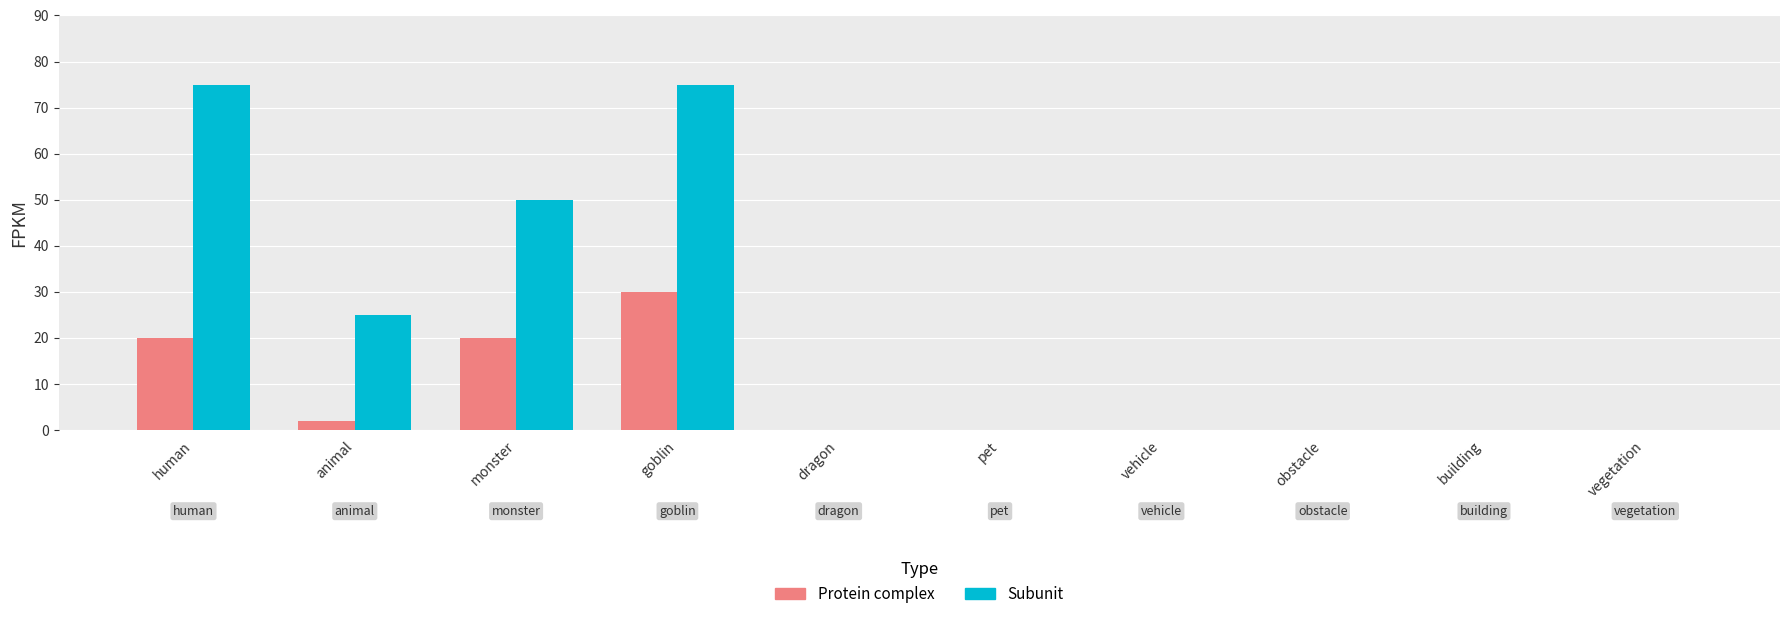

At which category is the sum across all series the highest?

goblin